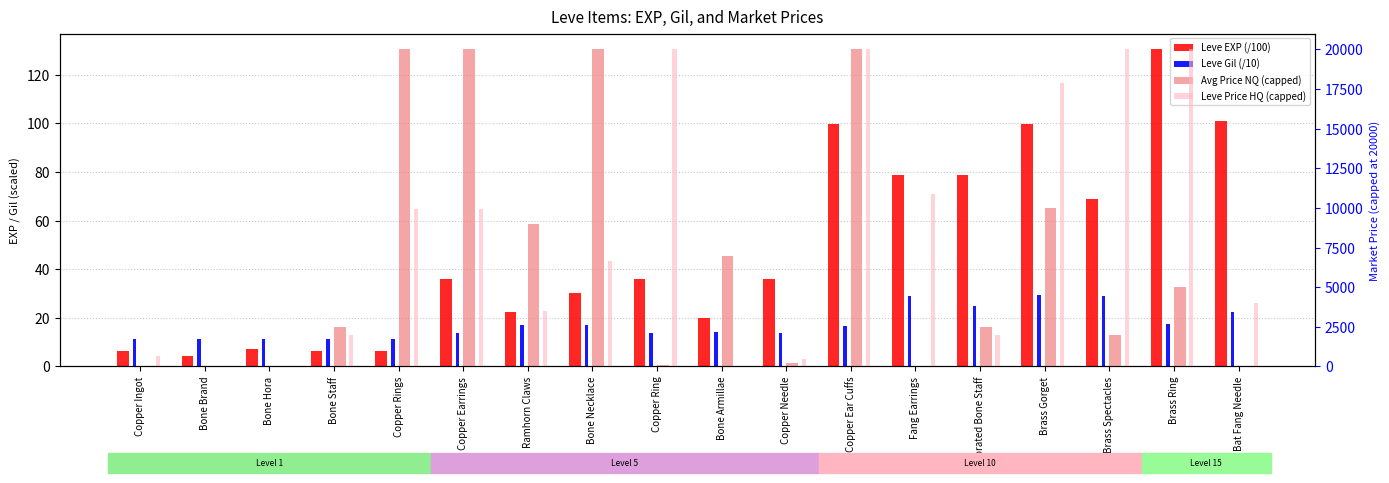

Is the value of Leve Gil (/10) at Brass Ring greater than the value of Leve Price HQ (capped) at Bone Armillae?

Yes